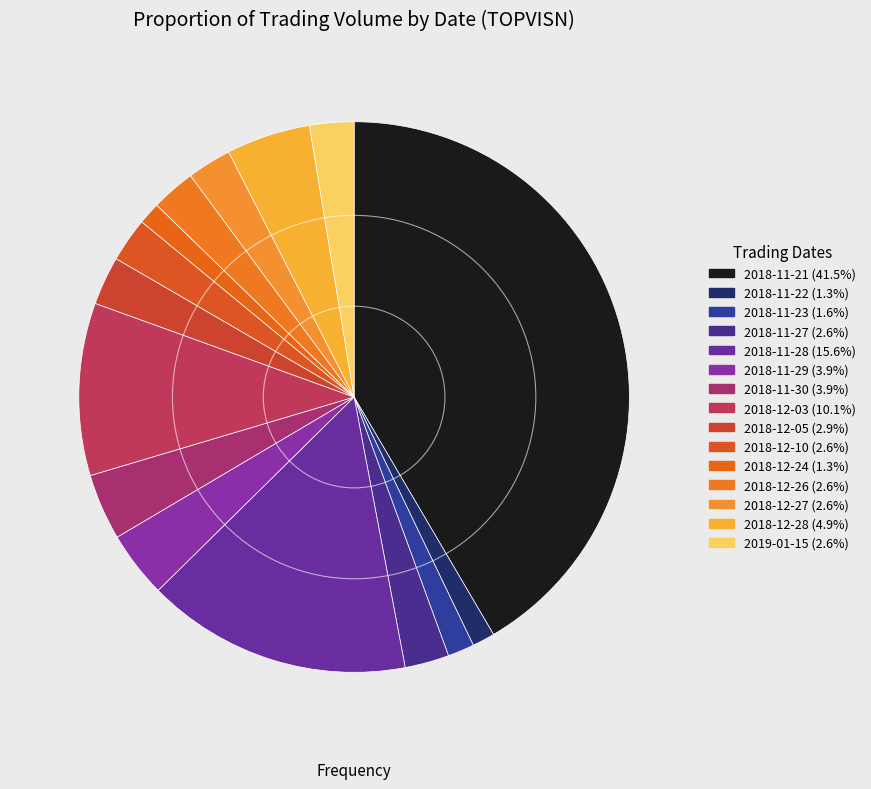

The 2018-12-27 slice represents 3% of the pie. True or false?

True